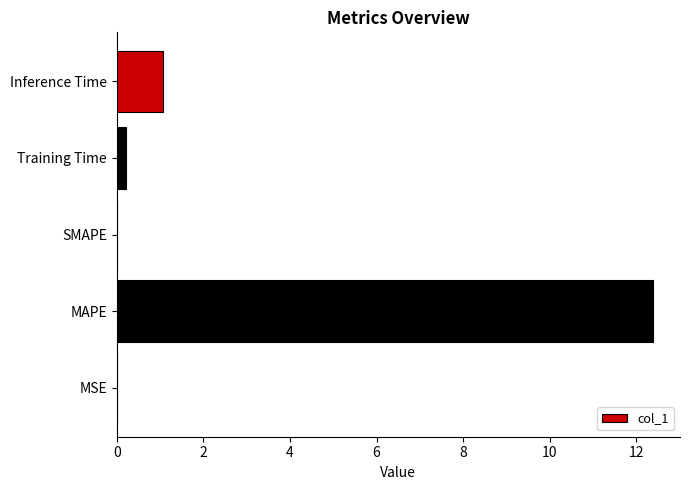

What is the greatest value displayed?

12.4